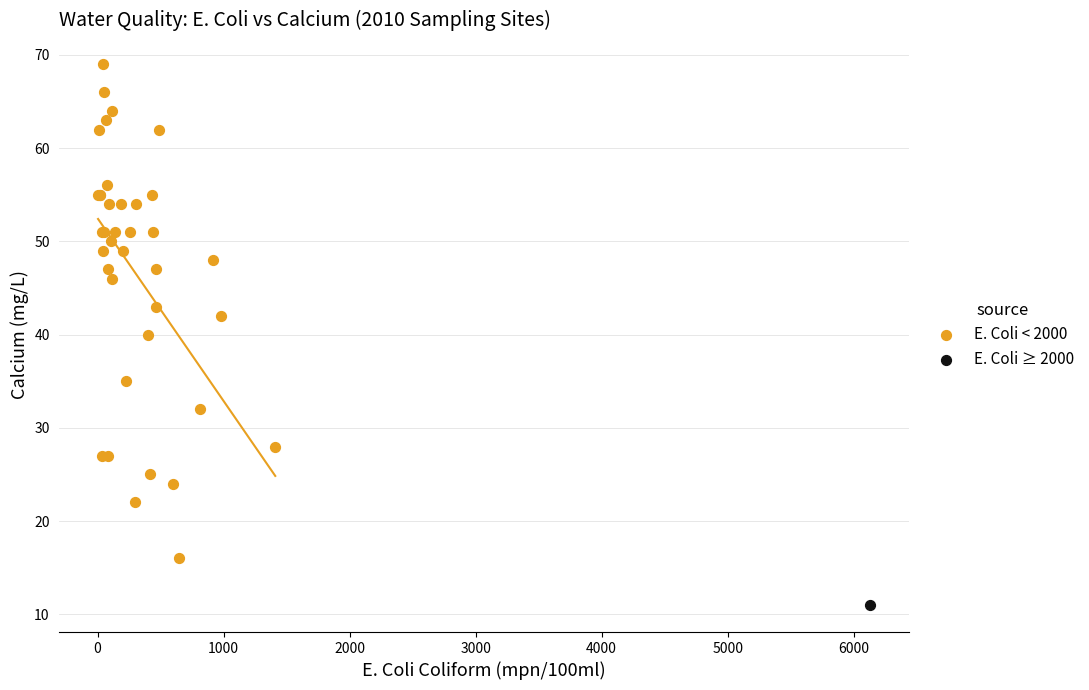

What are all the series names shown in the legend?

E. Coli < 2000, E. Coli ≥ 2000